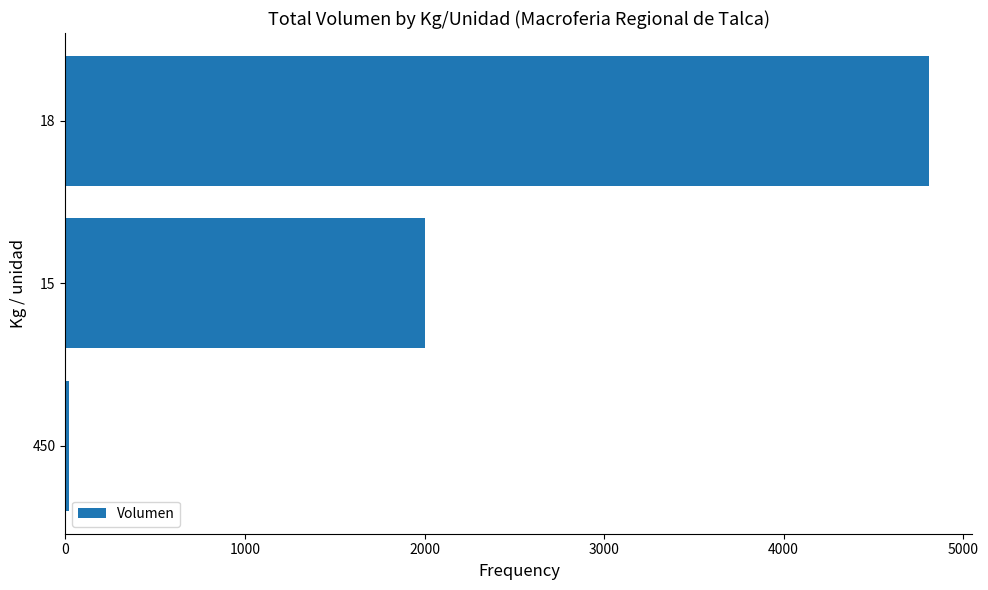

Rank the categories by value from highest to lowest.

18, 15, 450